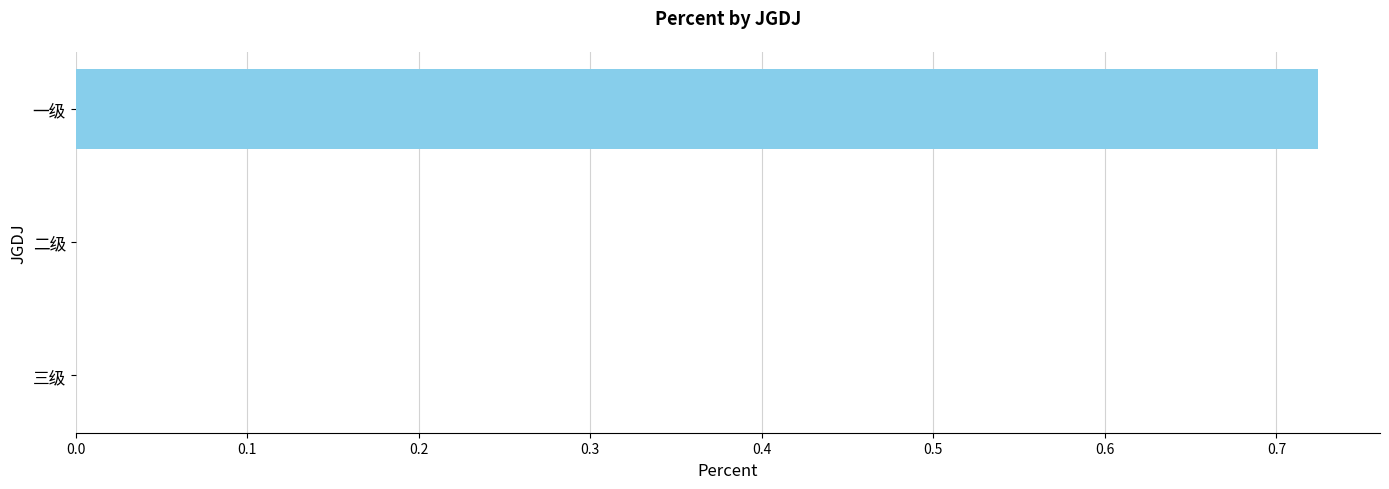

The value at 一级 is 1.1. True or false?

False